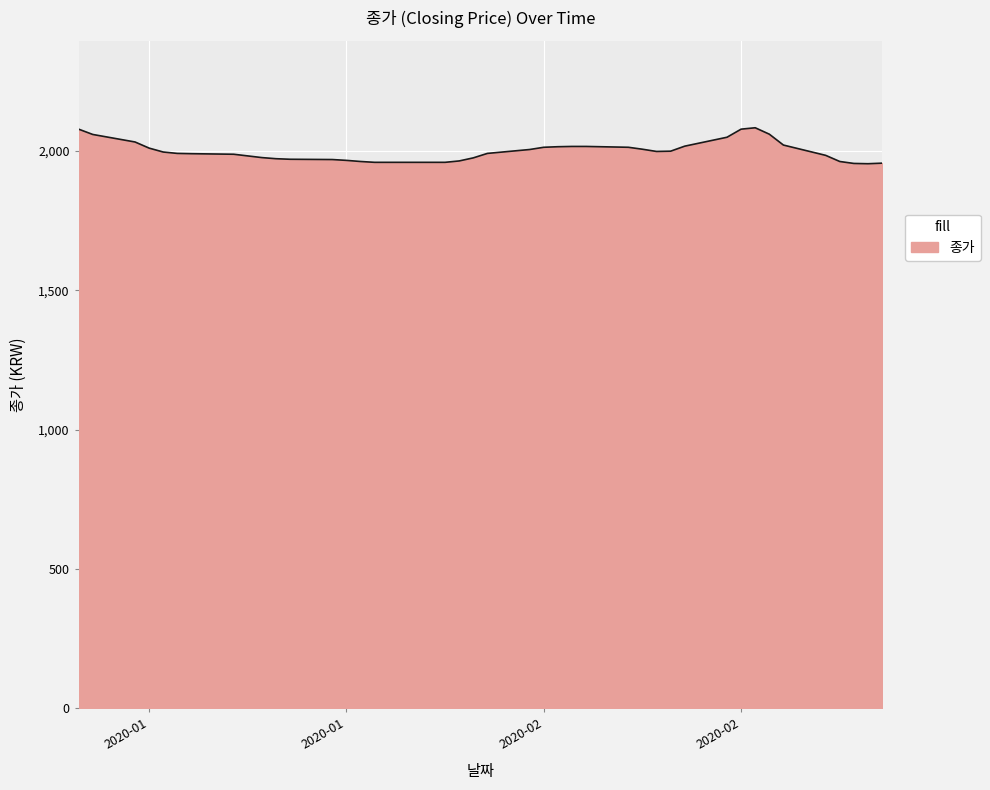

What is the maximum value shown in the chart?

2083